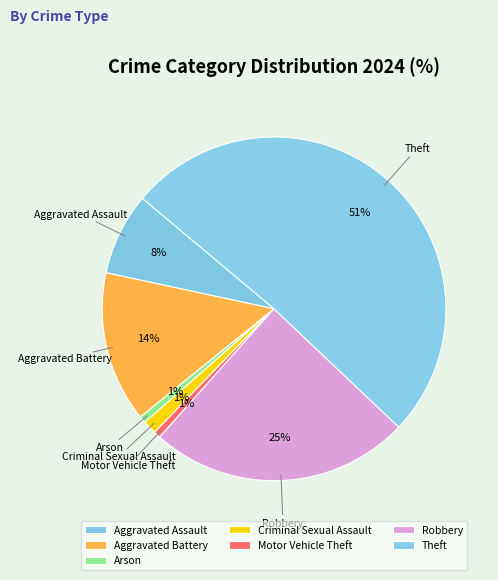

Count the number of slices in the pie.

7